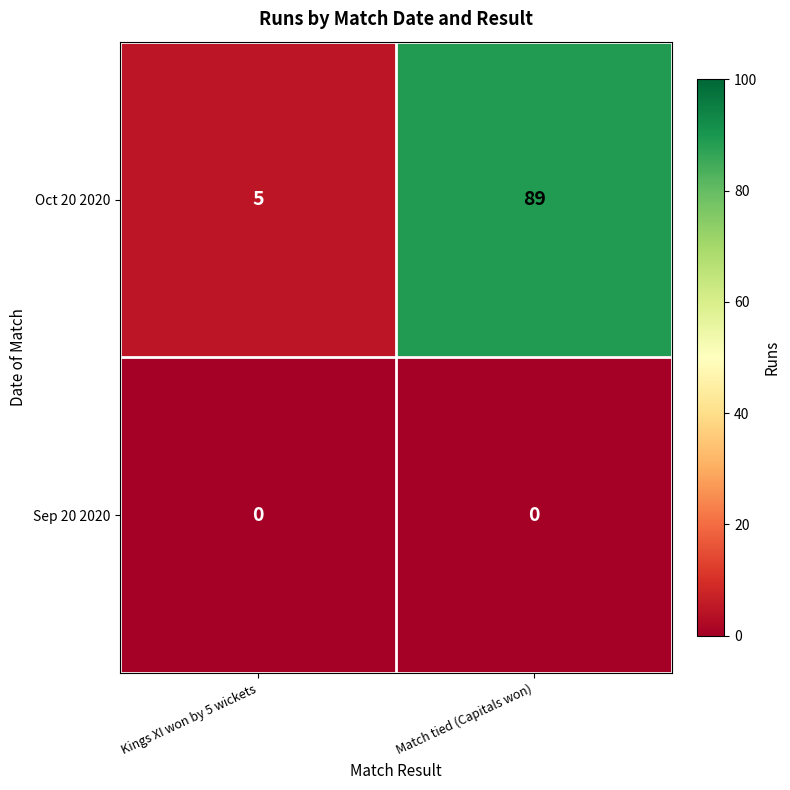

At which label is Oct 20 2020 closest to 47?

Kings XI won by 5 wickets